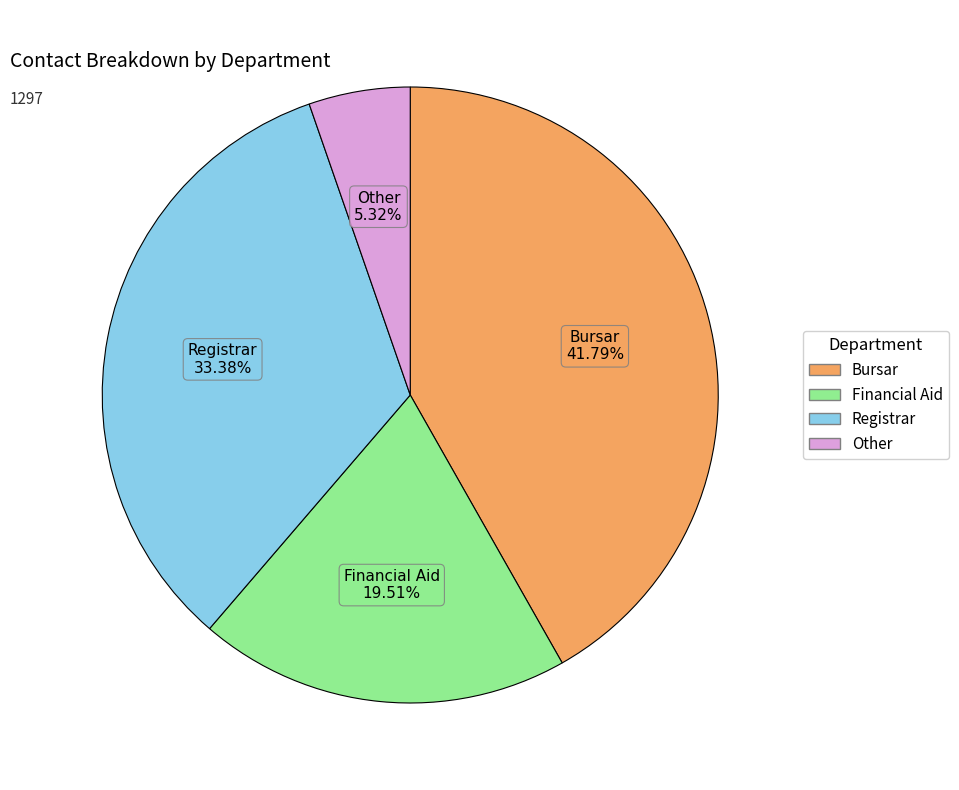

To the nearest percent, what is the combined percentage of Bursar and Financial Aid?

61%